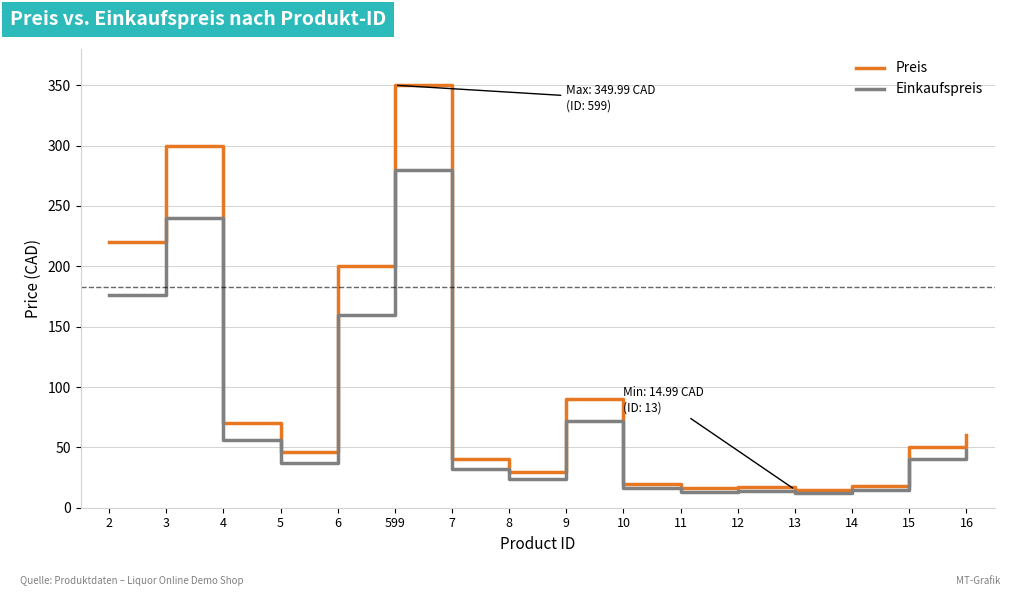

What is the lowest value of the Preis series?

15.0